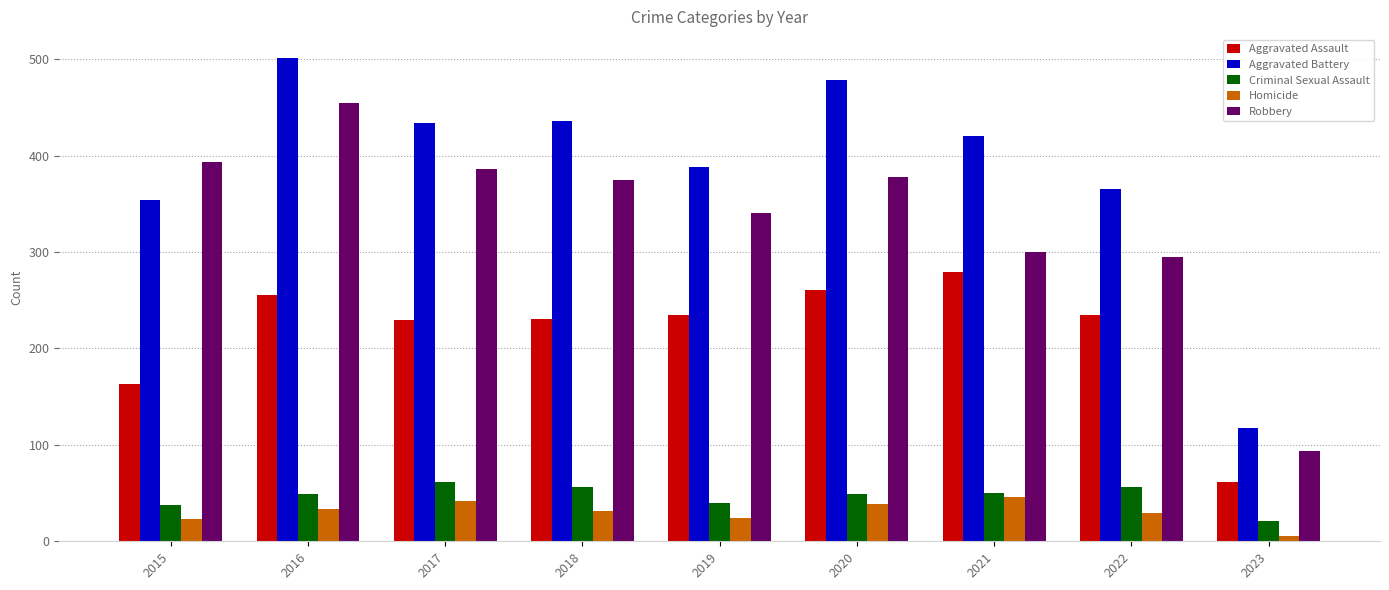

What is the value of the Homicide bar at the 2nd from the left?

33